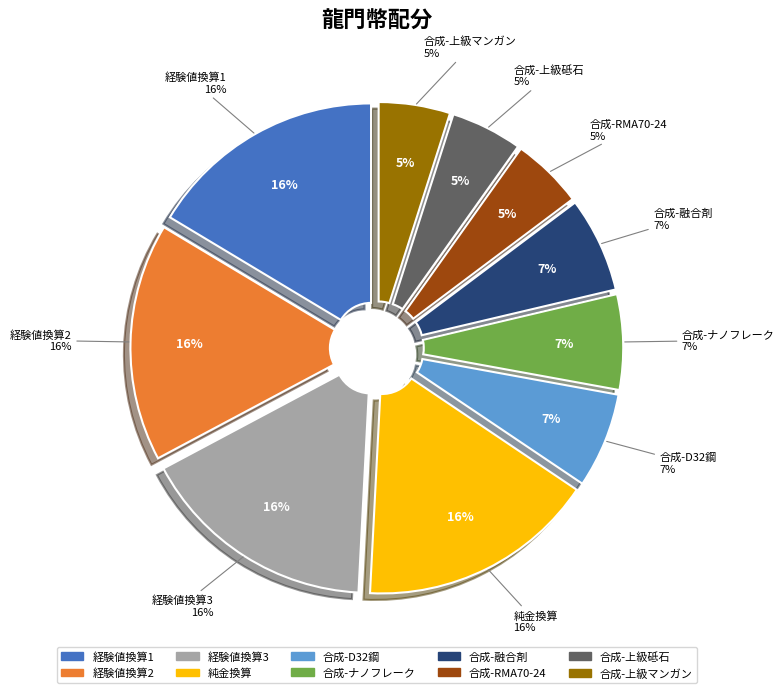

Is there any slice that represents more than half of the pie?

No